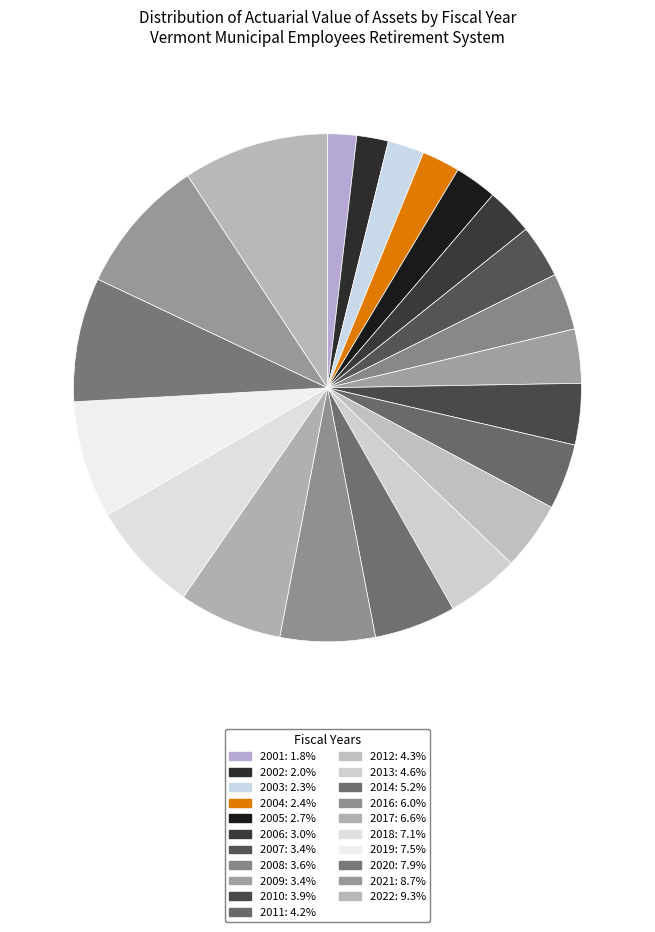

Combined, do 2011 and 2020 account for over 50%?

No